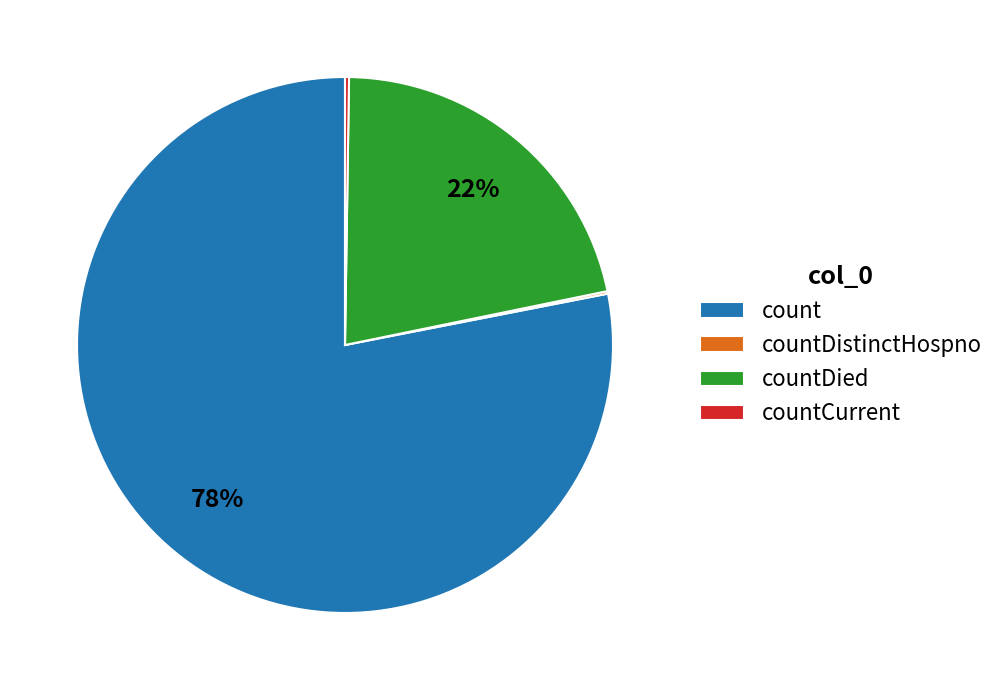

True or false: countDied accounts for 14% of the total.

False